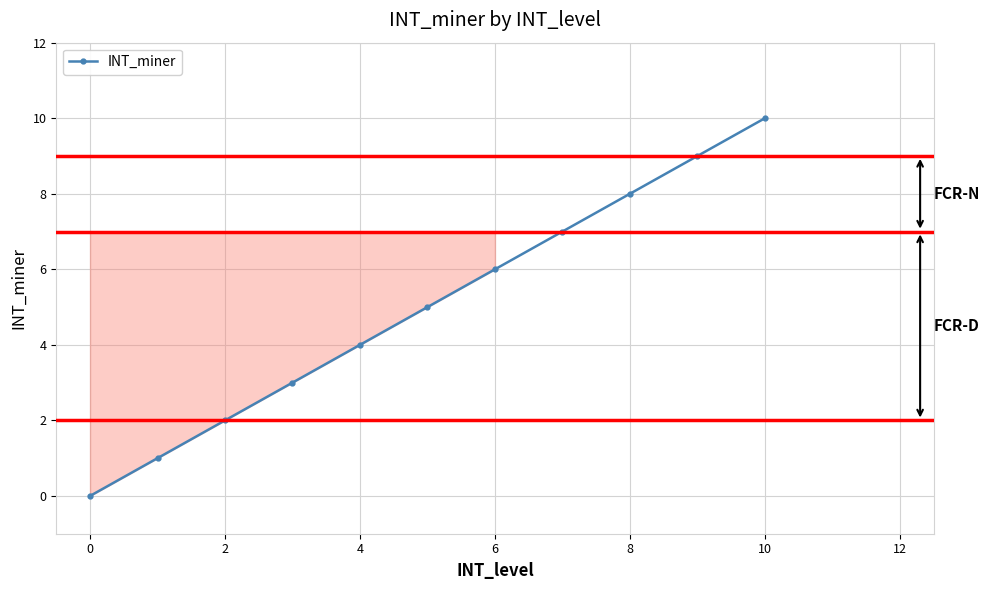

True or false: the data has more than 2 interior local peaks.

False